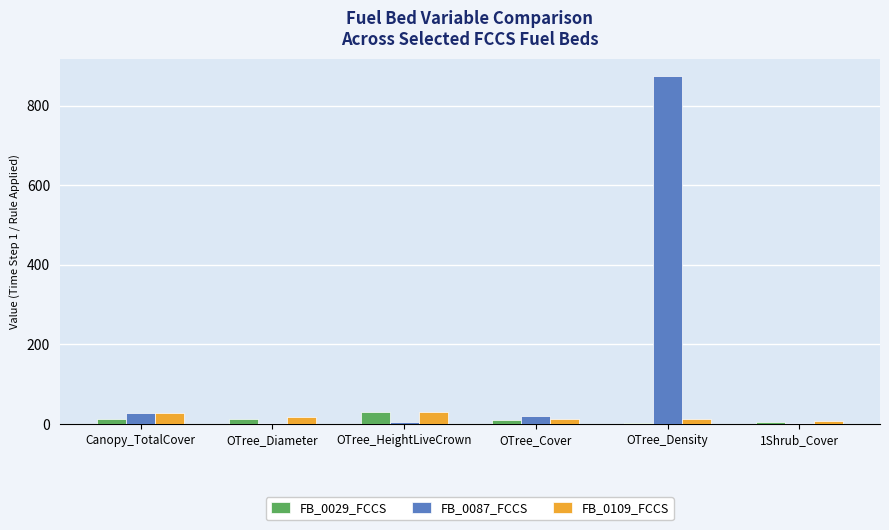

How many data points does each series have?

6